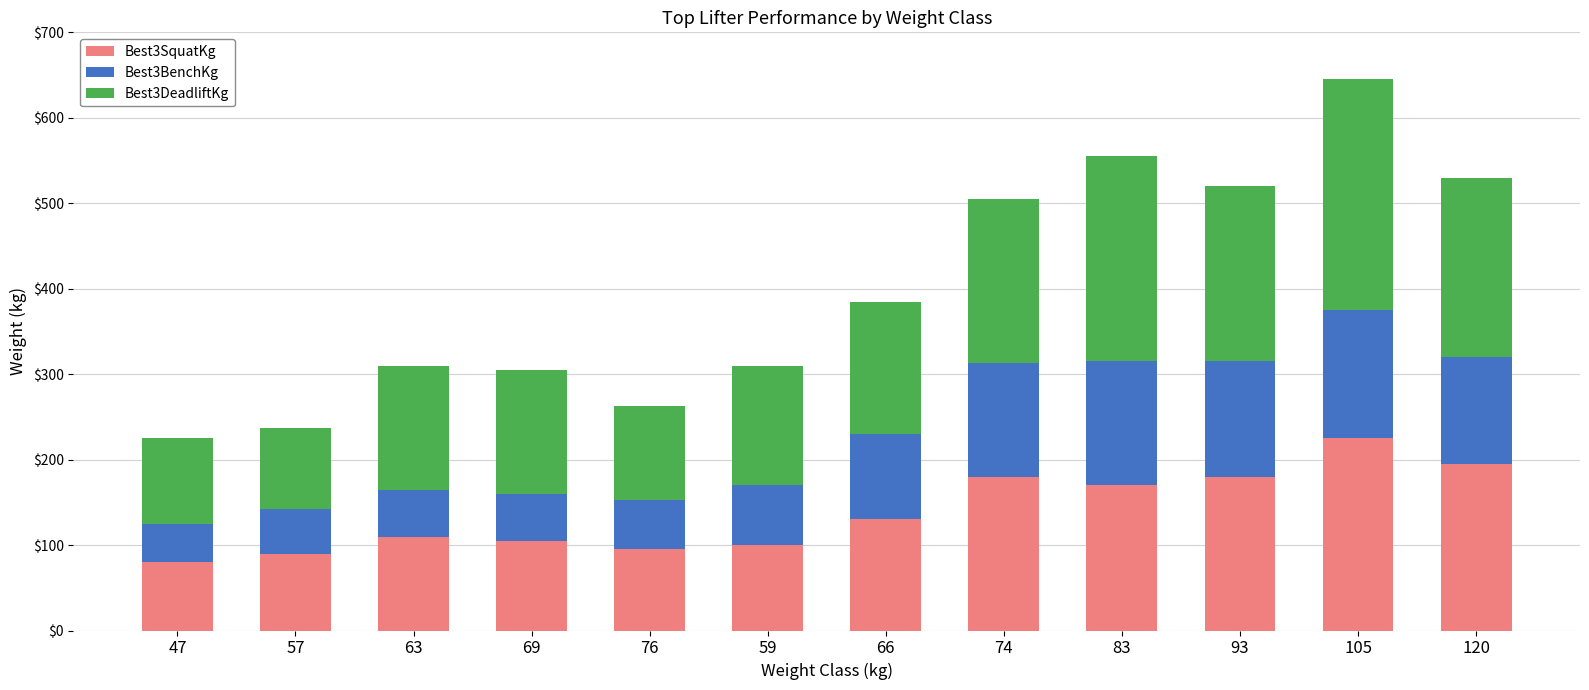

The value of Best3SquatKg at 47 is 38.9. True or false?

False